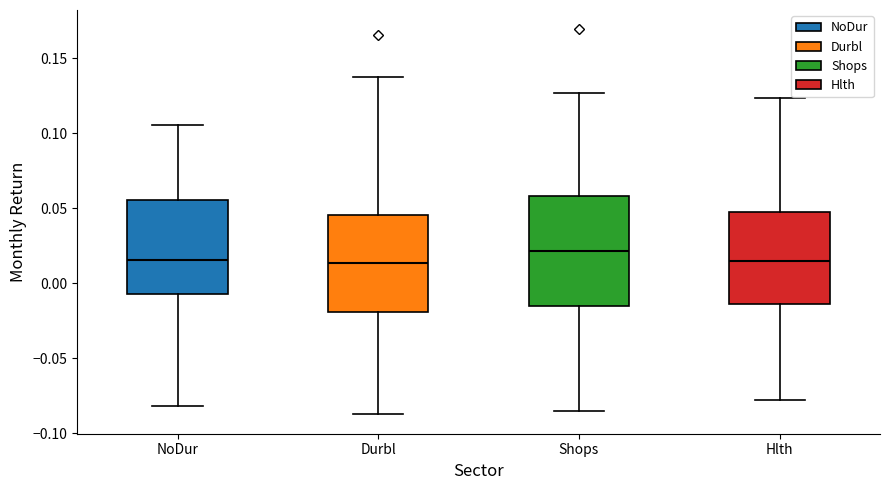

Where does the median line of the box for Durbl sit on the y-axis? The values are not printed on the chart, so give them approximately, as read against the axis.

0.015